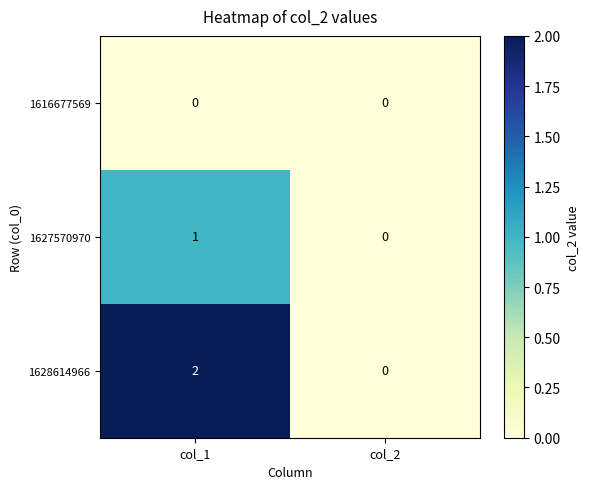

How many data points does each series have?

2